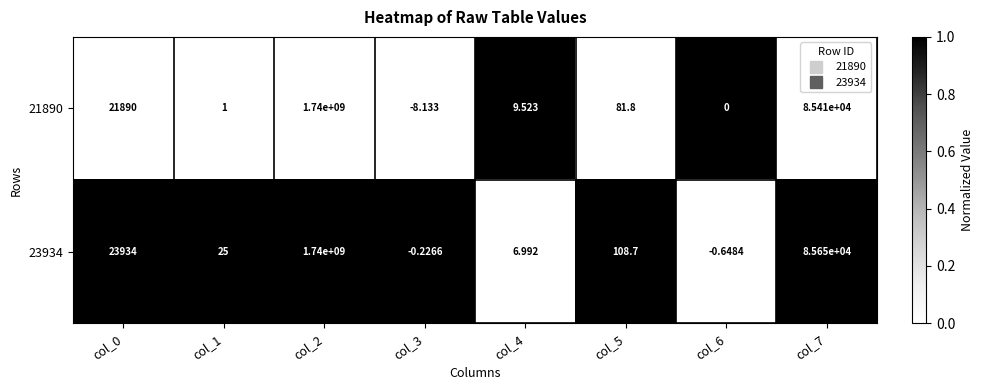

Is the value of 21890 at col_5 greater than the value of 23934 at col_3?

Yes